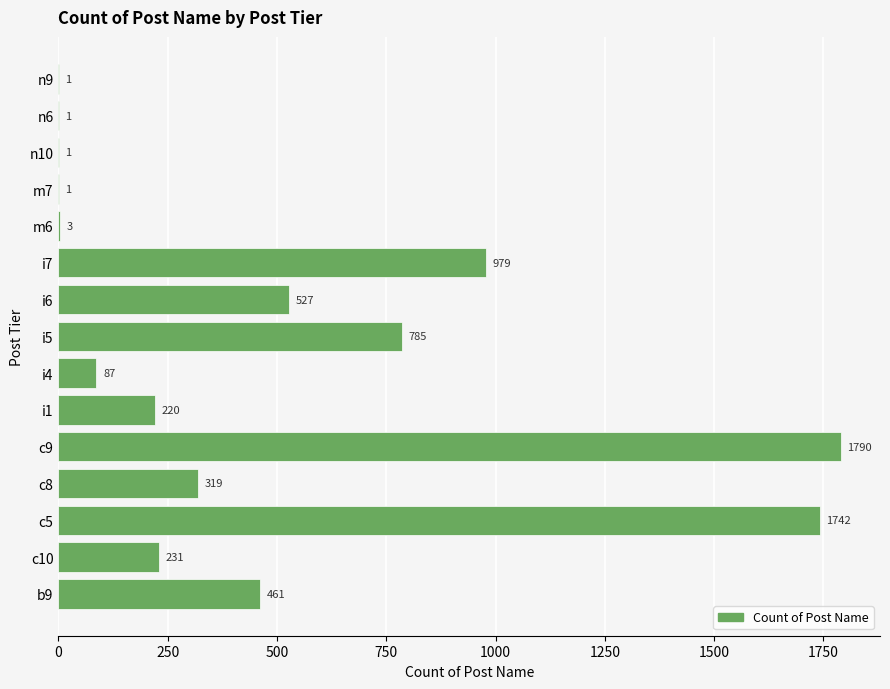

What is the maximum value shown in the chart?

1790